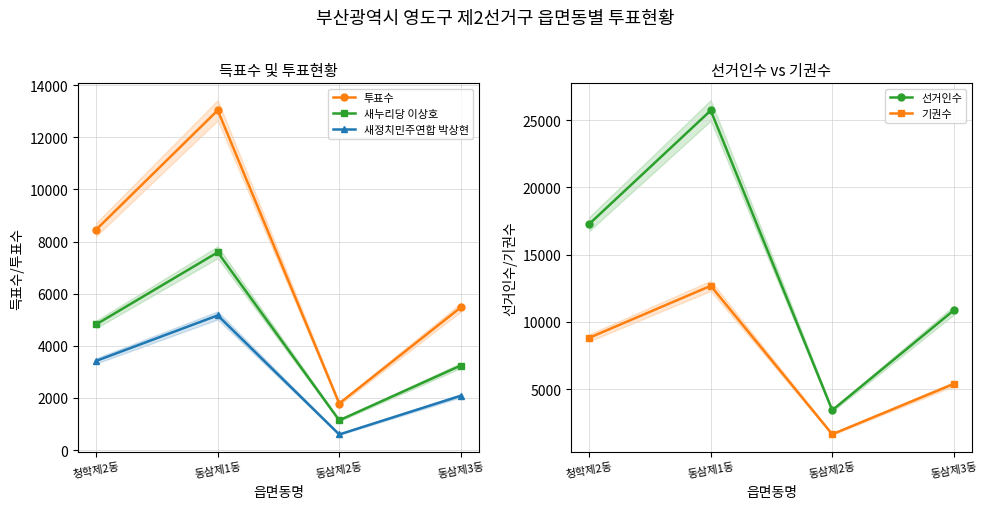

Rank the series at 청학제2동 from highest to lowest value.

선거인수, 기권수, 투표수, 새누리당 이상호, 새정치민주연합 박상현